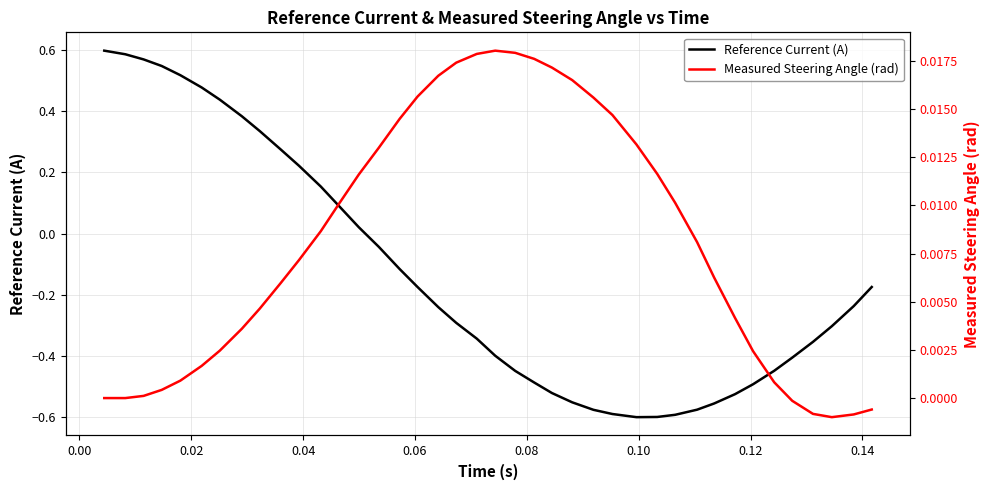

What are all the series names shown in the legend?

Reference Current (A), Measured Steering Angle (rad)